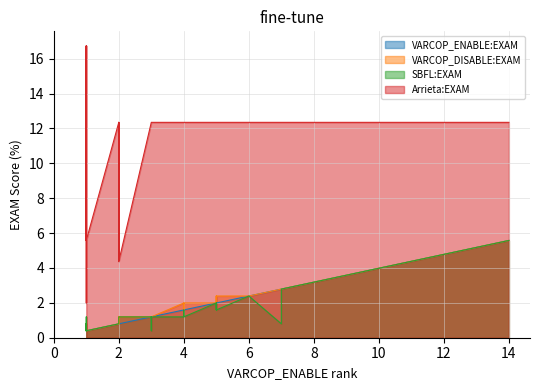

Where do VARCOP_DISABLE:EXAM and SBFL:EXAM first cross each other?

2 and 3